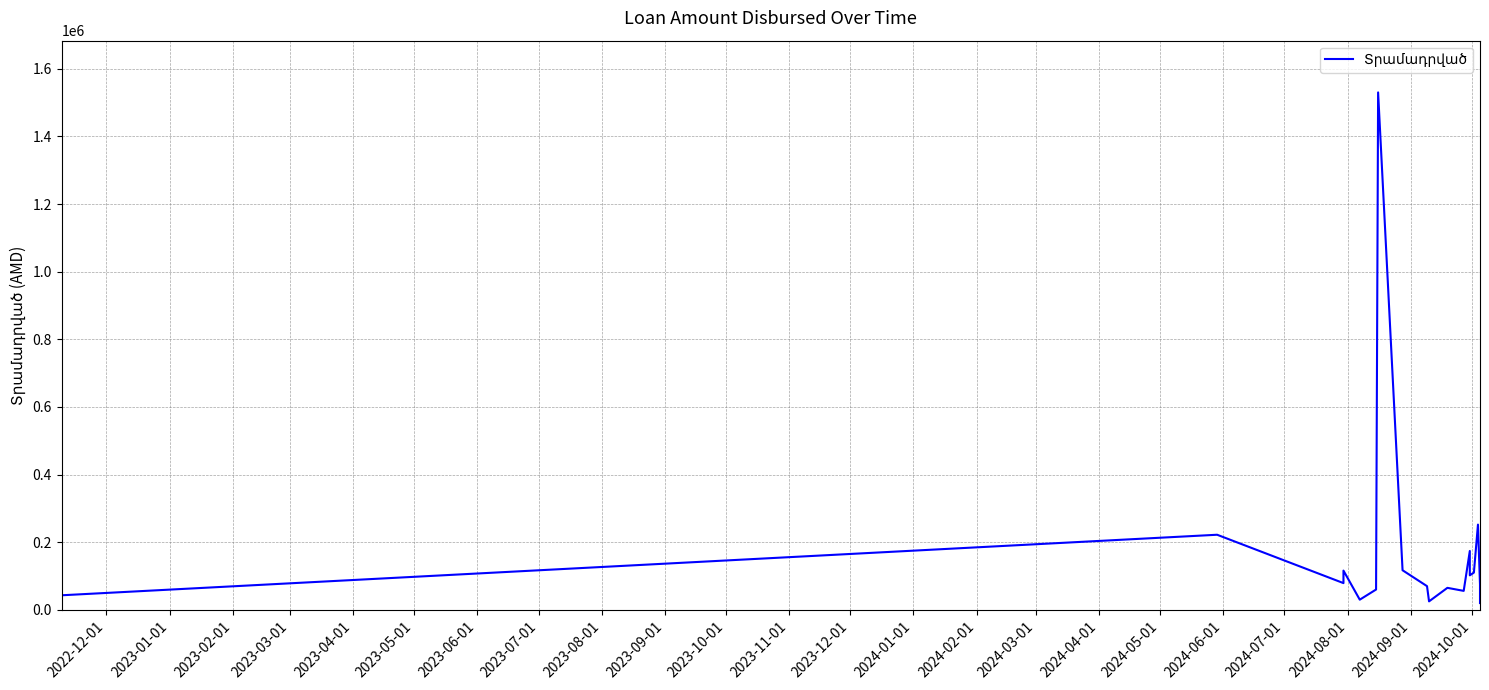

What is the sum of all values?

3146000